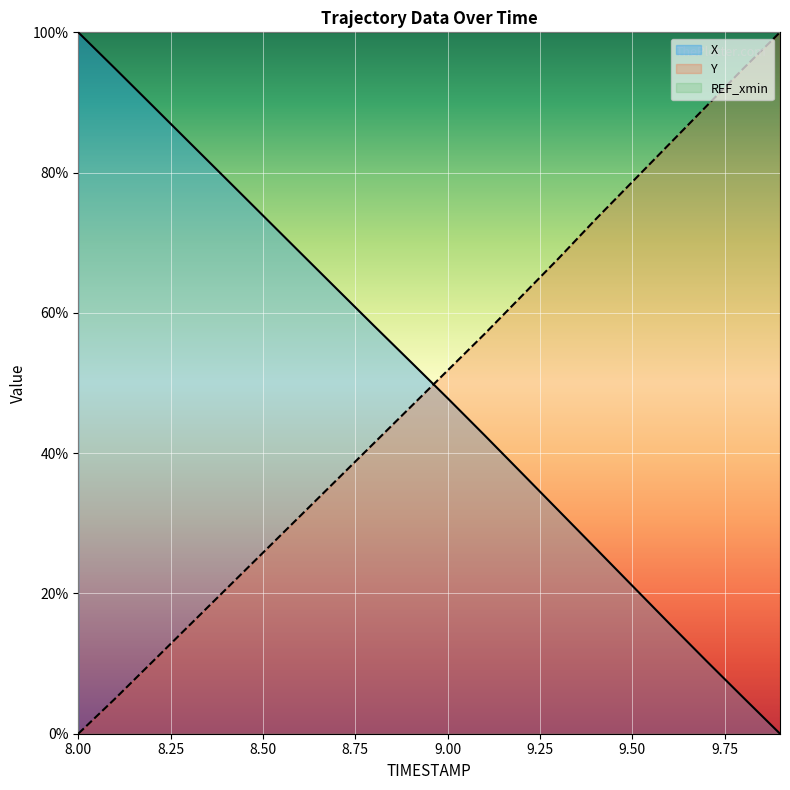

What is the difference between the maximum and minimum values in the Y series?

100.0